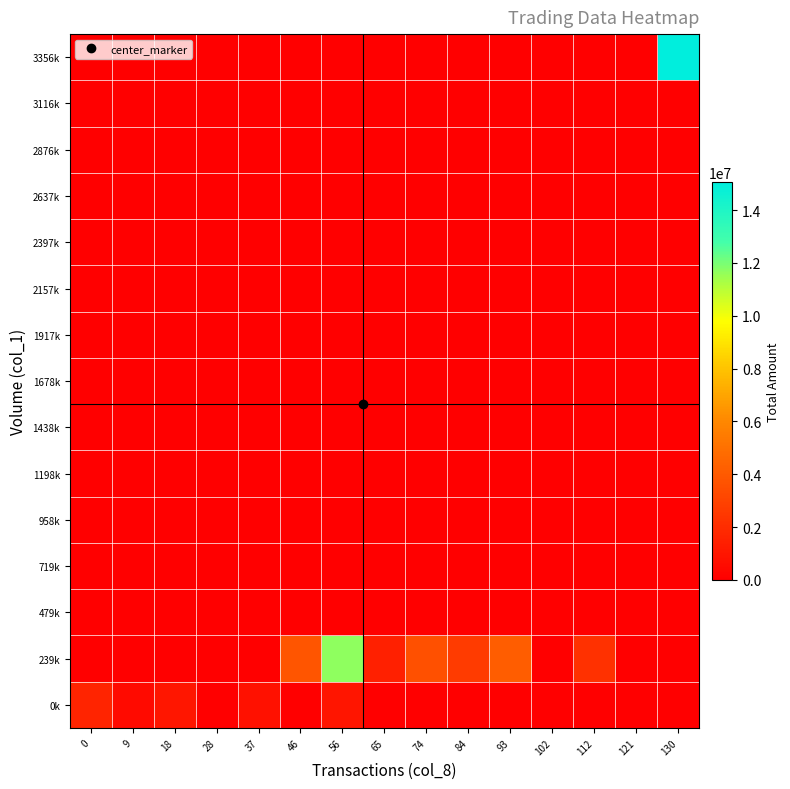

What is the difference between the highest and lowest values at 56?

11659010